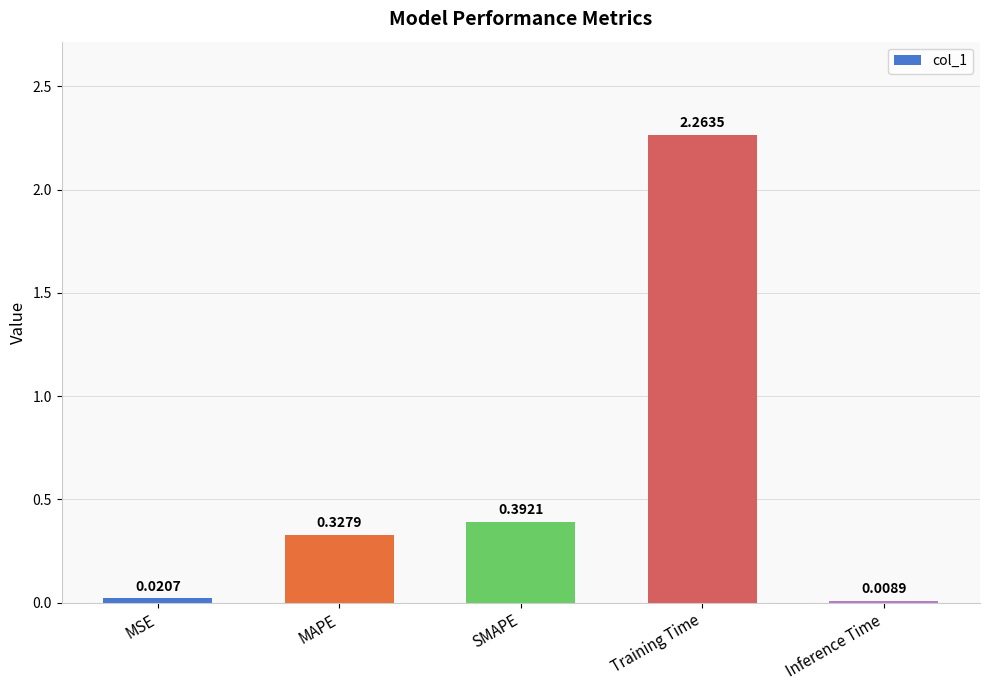

Where is the data nearest to the value 1?

SMAPE